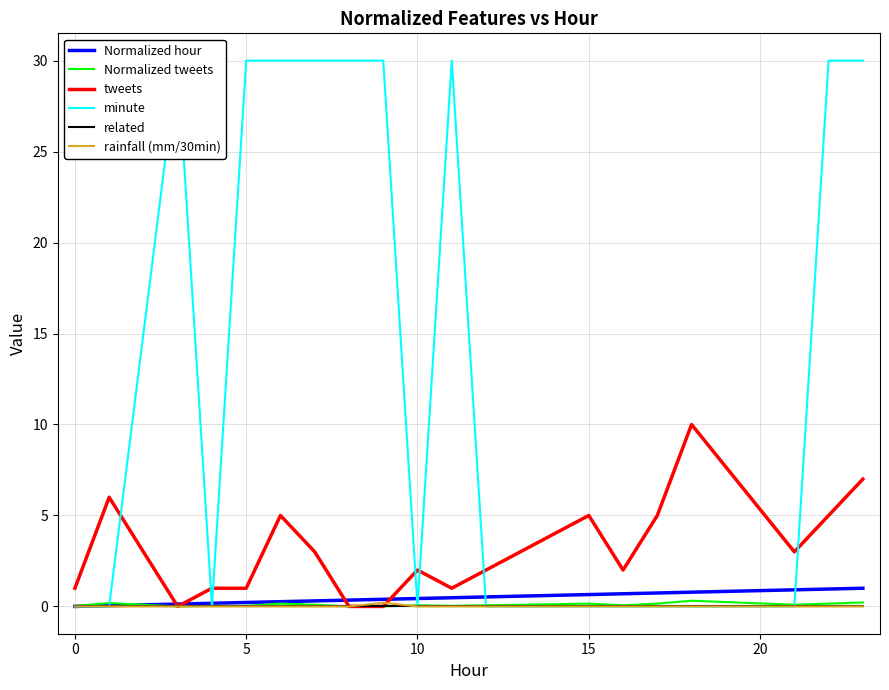

Rank the categories by minute value from lowest to highest.

−5, 0, 10, 9, 11, 12, 13, 14, 15, 16, 5, 15, 20, 25, 7, 8, 10, 17, 18